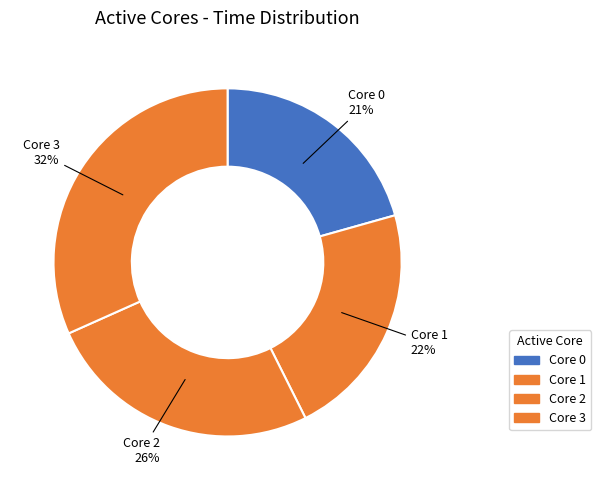

What percentage is the Core 0 slice, to the nearest percent?

21%